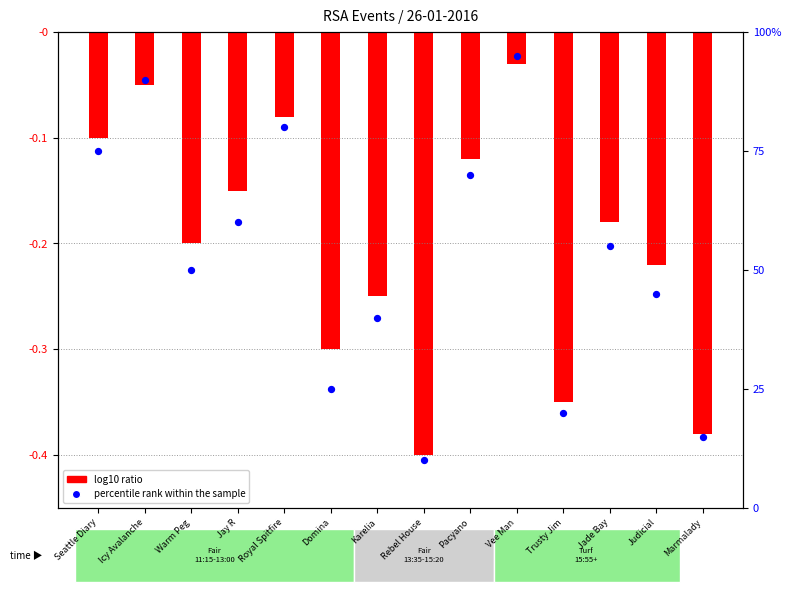

What is the change in value from Royal Spitfire to Jade Bay?

-25